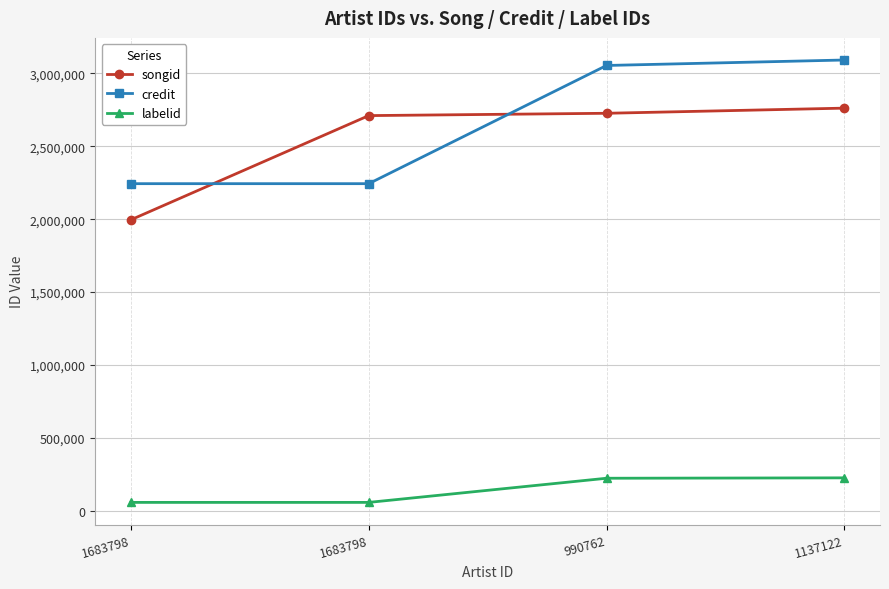

Rank the categories by songid value from lowest to highest.

1683798, 1683798, 990762, 1137122